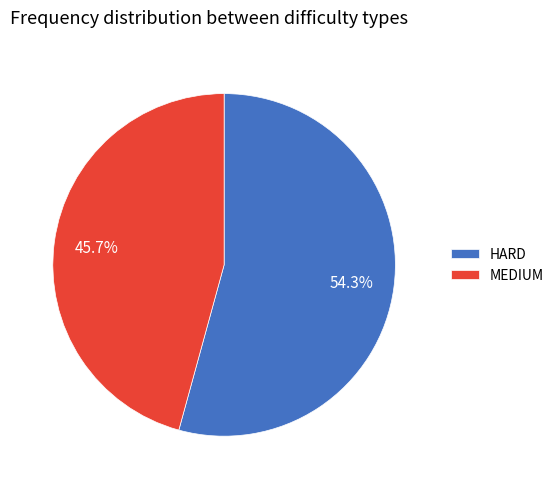

To the nearest percent, what is the difference between the HARD and MEDIUM slice percentages?

9%